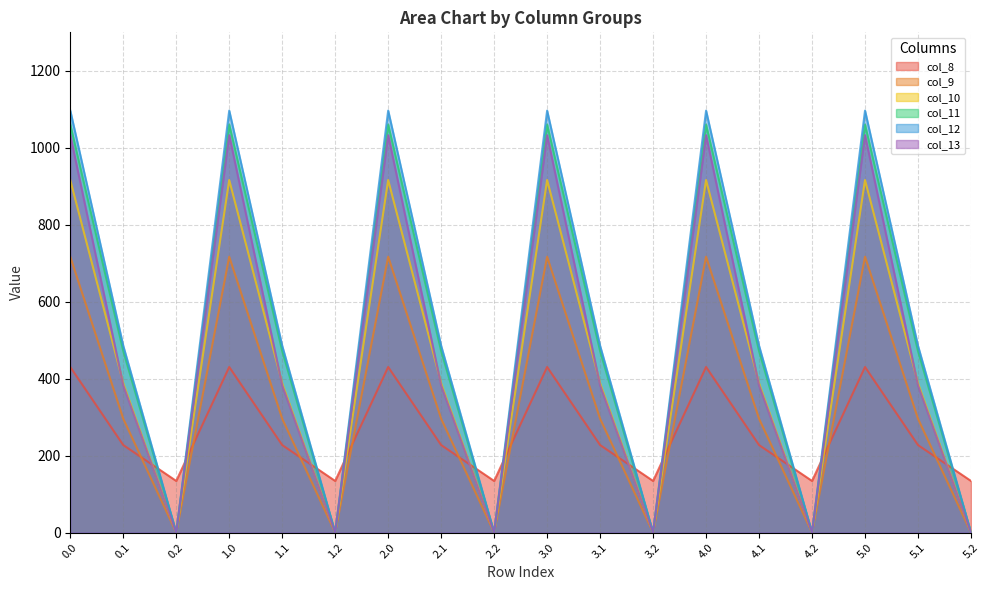

At which category does col_11 reach its first local peak?

1.0